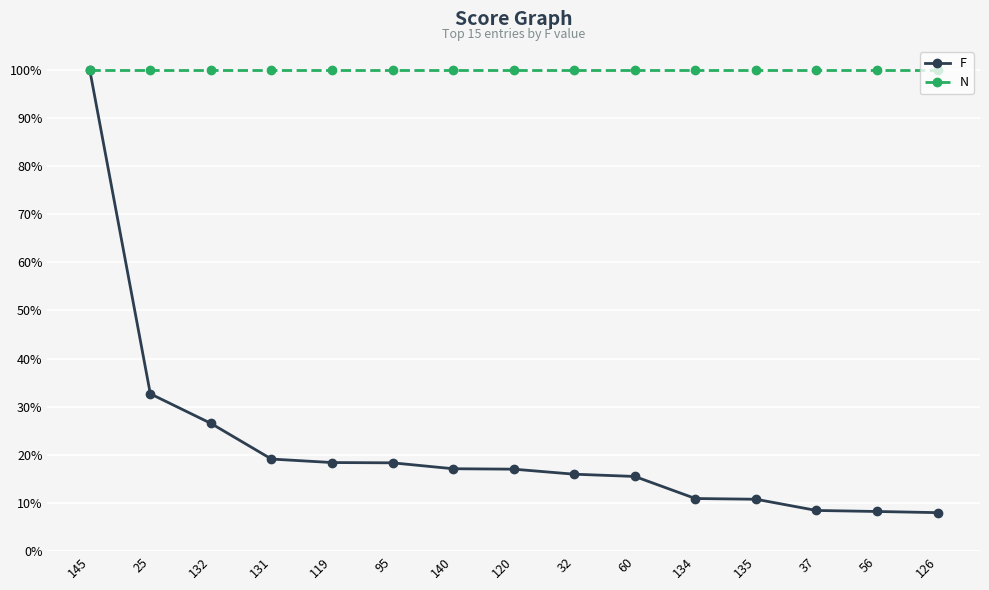

List the series in order of their overall mean, lowest first.

F, N